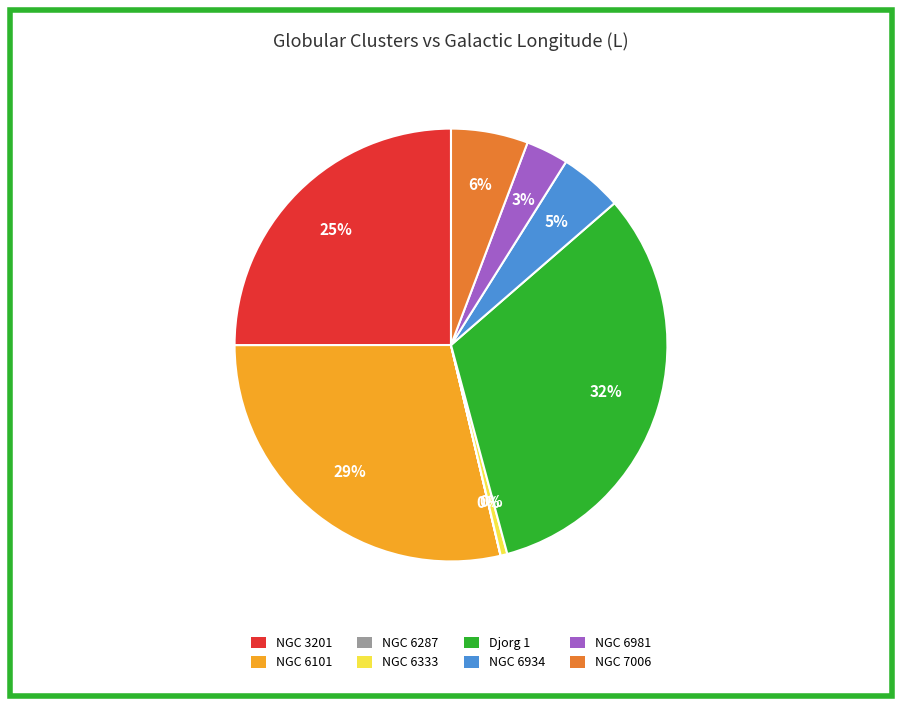

Is it true that NGC 7006 is 1% of the pie?

False